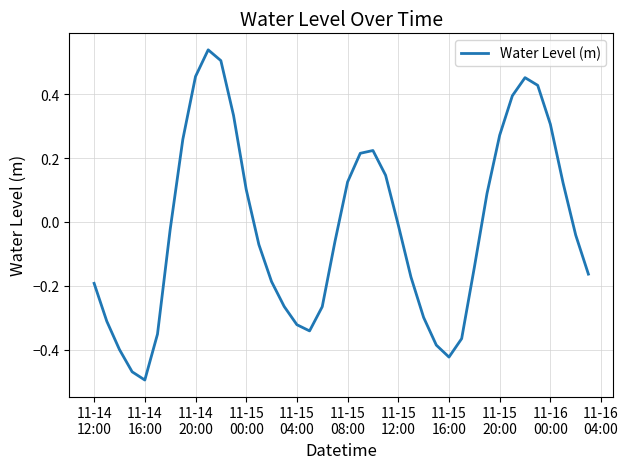

What is the difference between the maximum and minimum values?

1.0